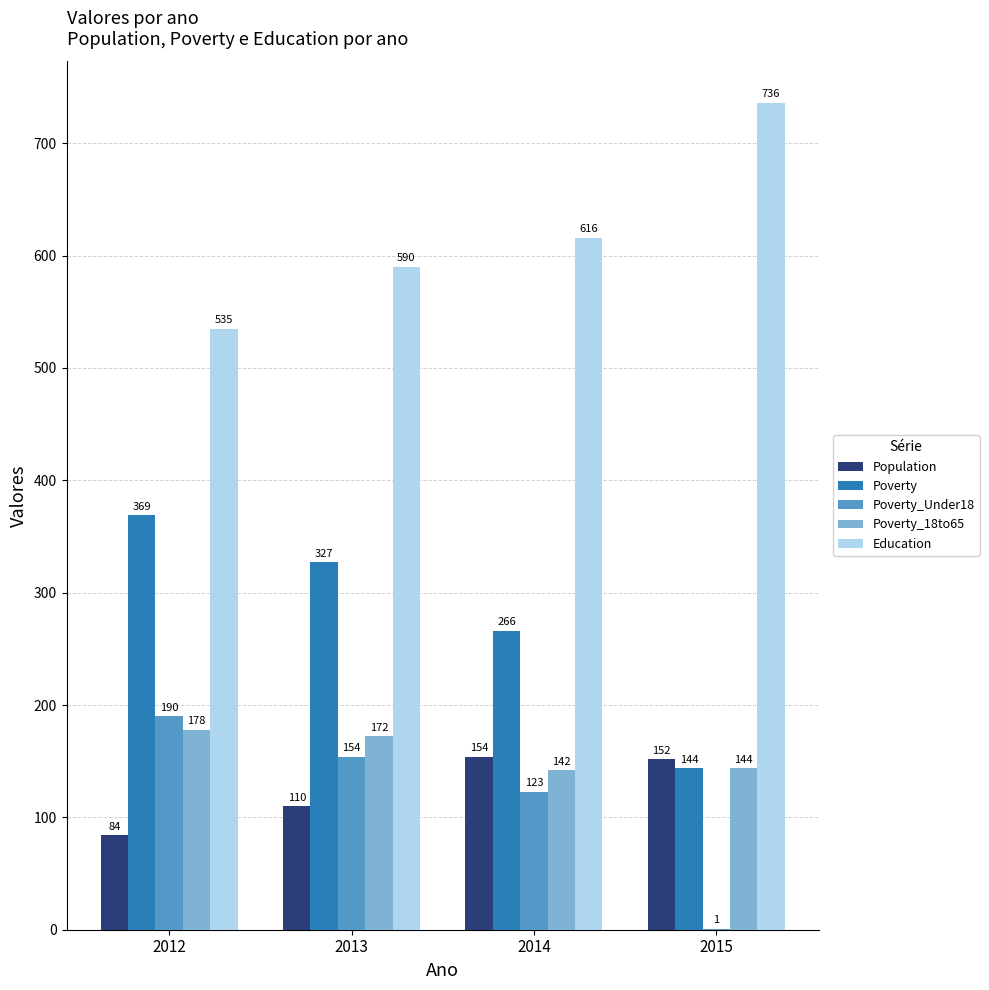

What is the sum of all Poverty_Under18 values?

468